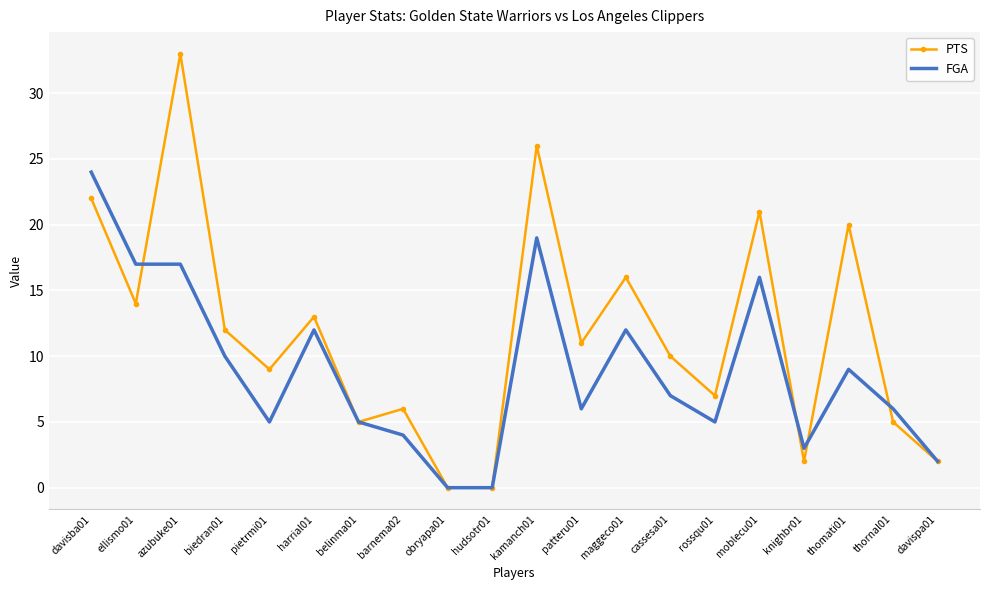

How many distinct data groups are displayed?

2